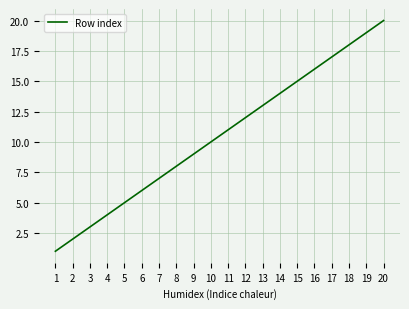

Which category has the highest value across all series?

20